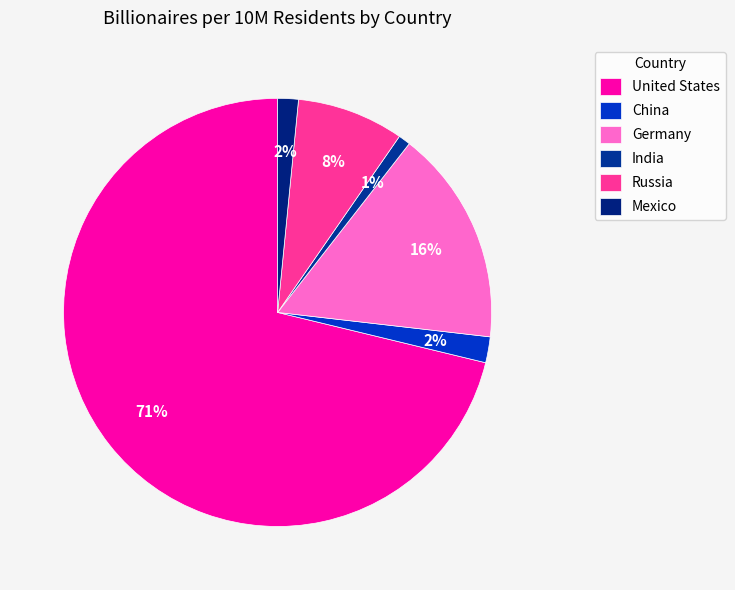

Is there a majority slice in this chart?

Yes